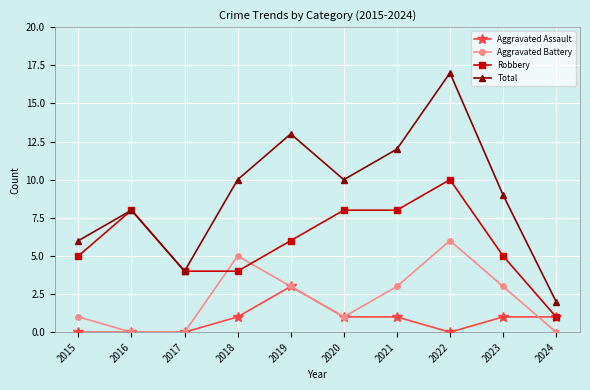

Which series has the largest range (max minus min)?

Total